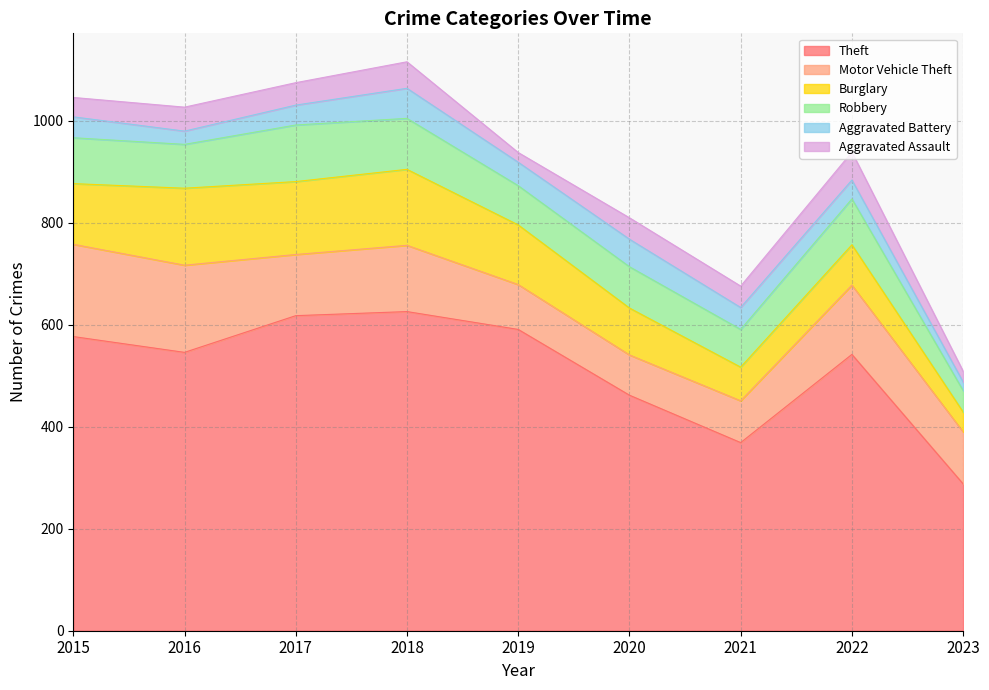

At which label does Aggravated Assault first exceed 42?

2016